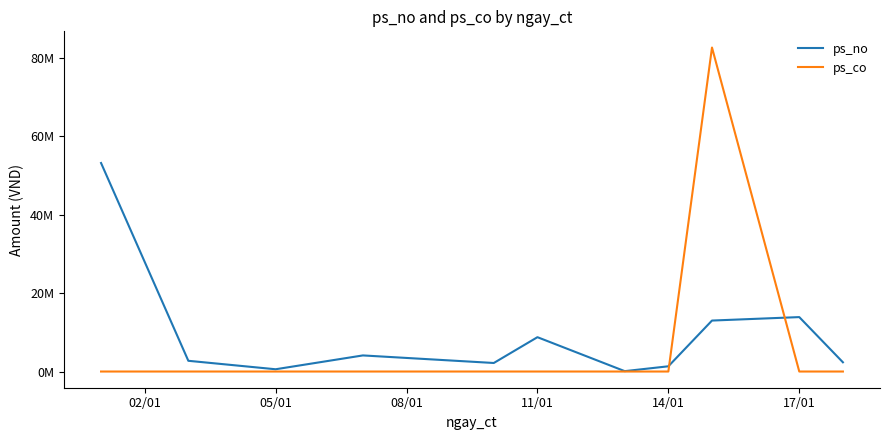

At how many categories does at least one series exceed 34292252?

2